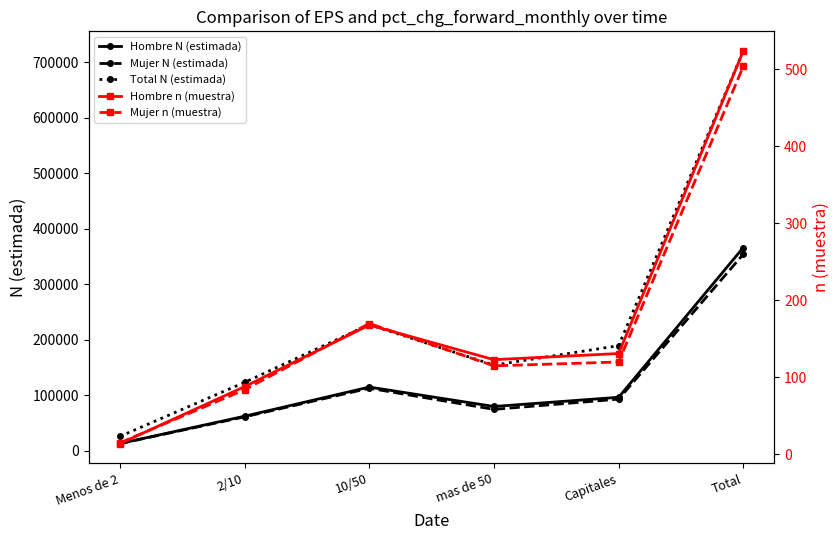

How many values in the Hombre N (estimada) series exceed 96301?

2